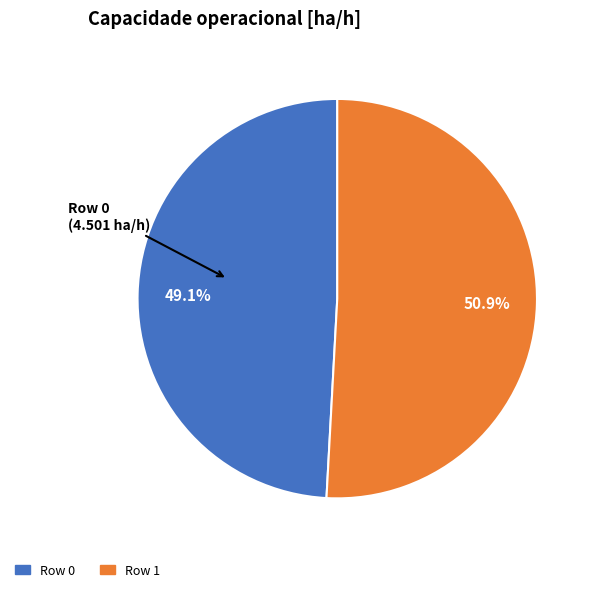

Is Row 1 the majority of the pie?

Yes